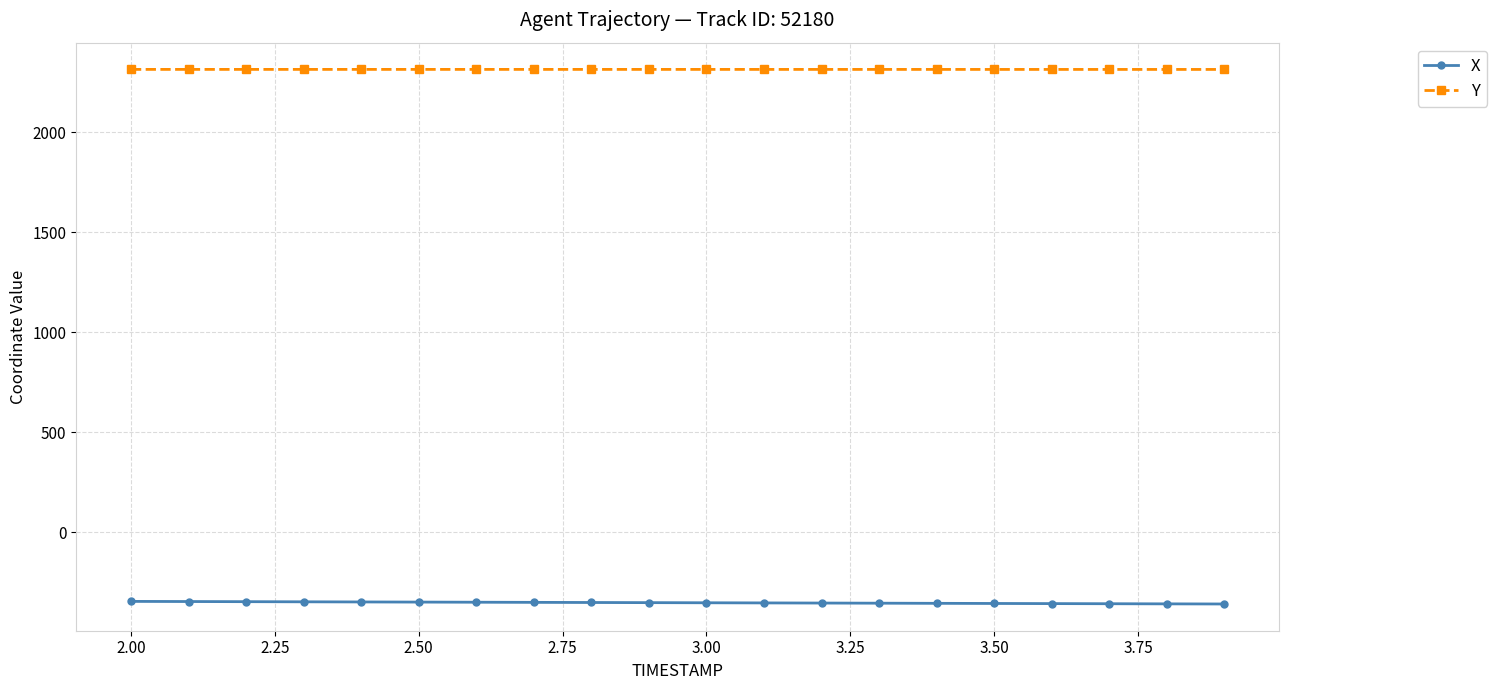

True or false: X and Y intersect in this chart.

False